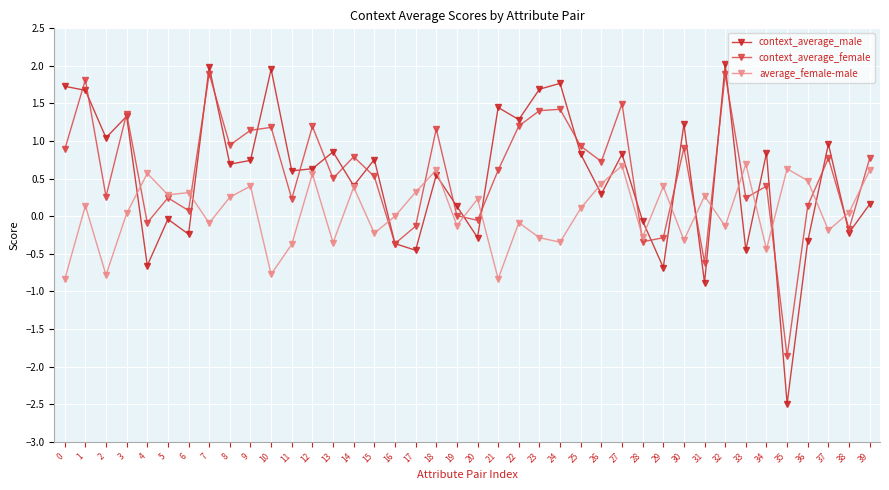

Is the value of average_female-male at 1 greater than the value of context_average_female at 13?

No